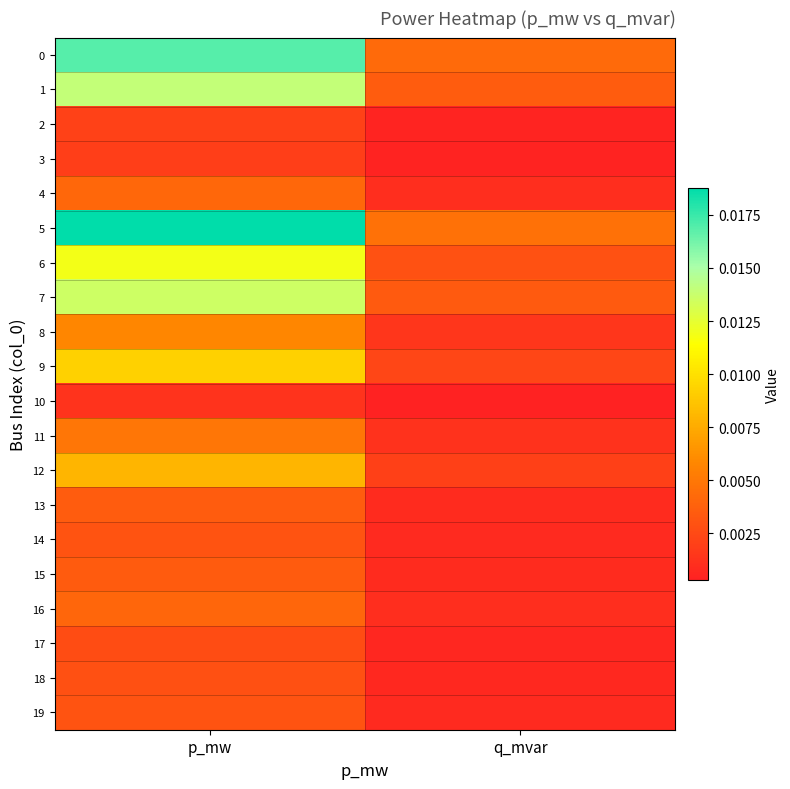

At how many categories does at least one series exceed 0?

2